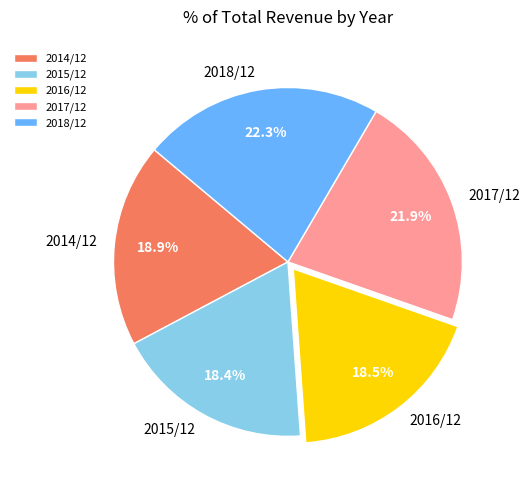

What percentage do 2015/12 and 2016/12 together represent?

36.9%